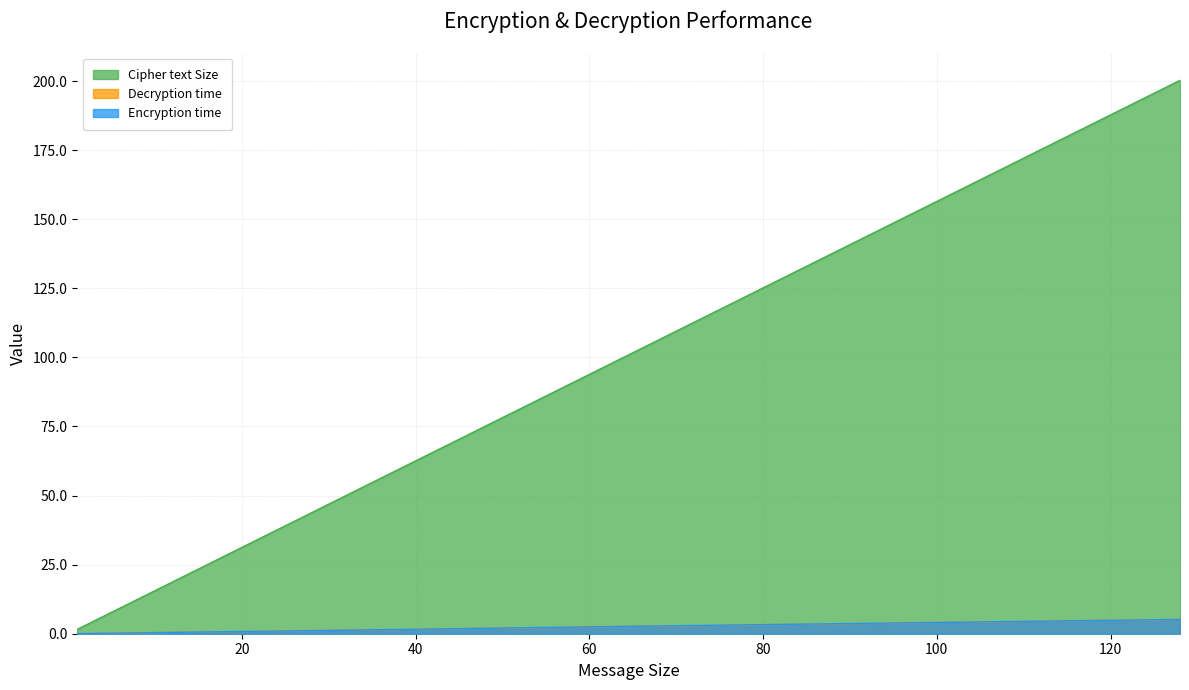

Between 32 and 64, which series saw the biggest shift?

Cipher text Size